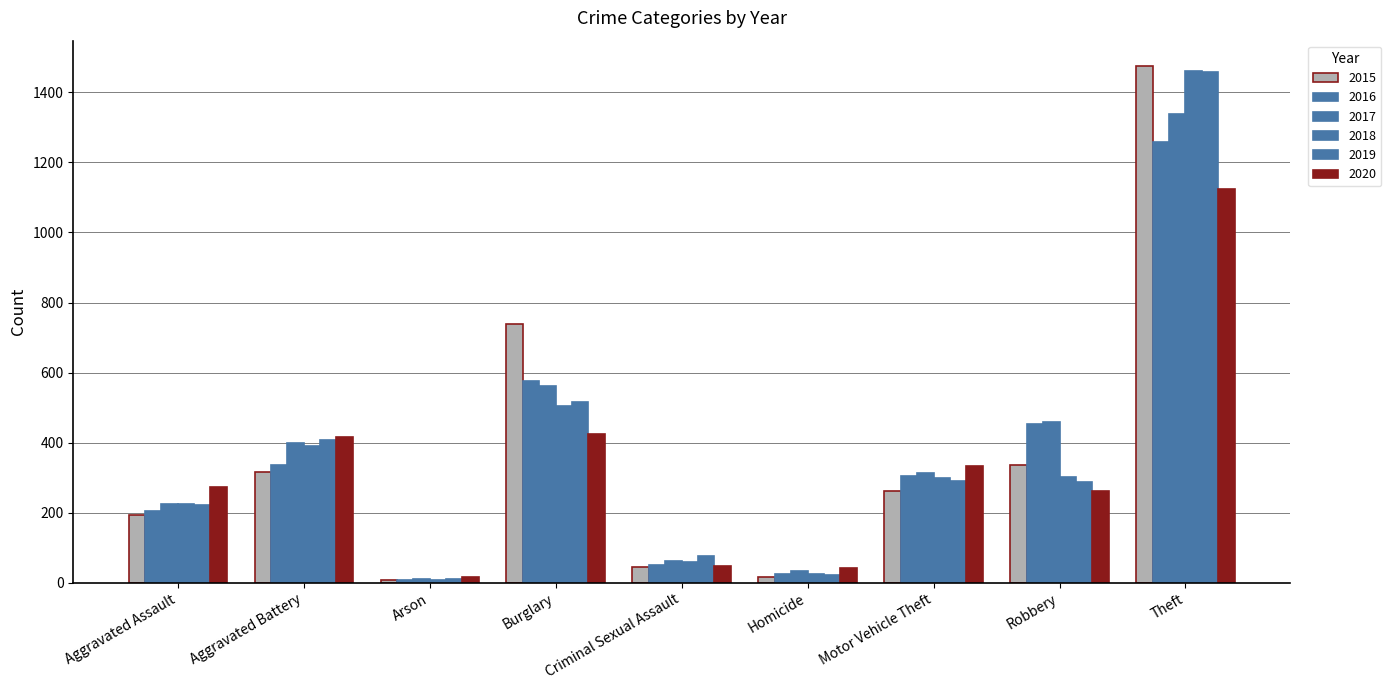

Reading right to left, extract all data points from this chart.

2015: 1474	337	263	15	46	738	9	316	194
2016: 1259	454	304	26	50	576	7	336	206
2017: 1339	460	312	33	61	562	10	400	224
2018: 1461	301	298	25	60	506	7	389	225
2019: 1459	287	290	22	77	517	12	407	223
2020: 1125	263	333	41	48	425	17	416	273